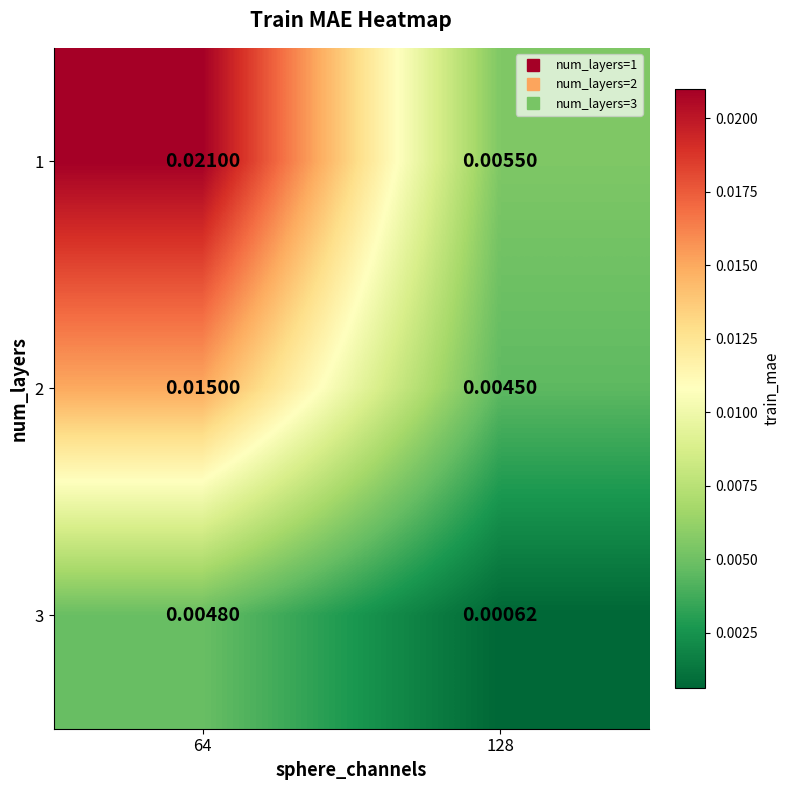

Is the value of 2 at 128 greater than the value of 3 at 128?

Yes